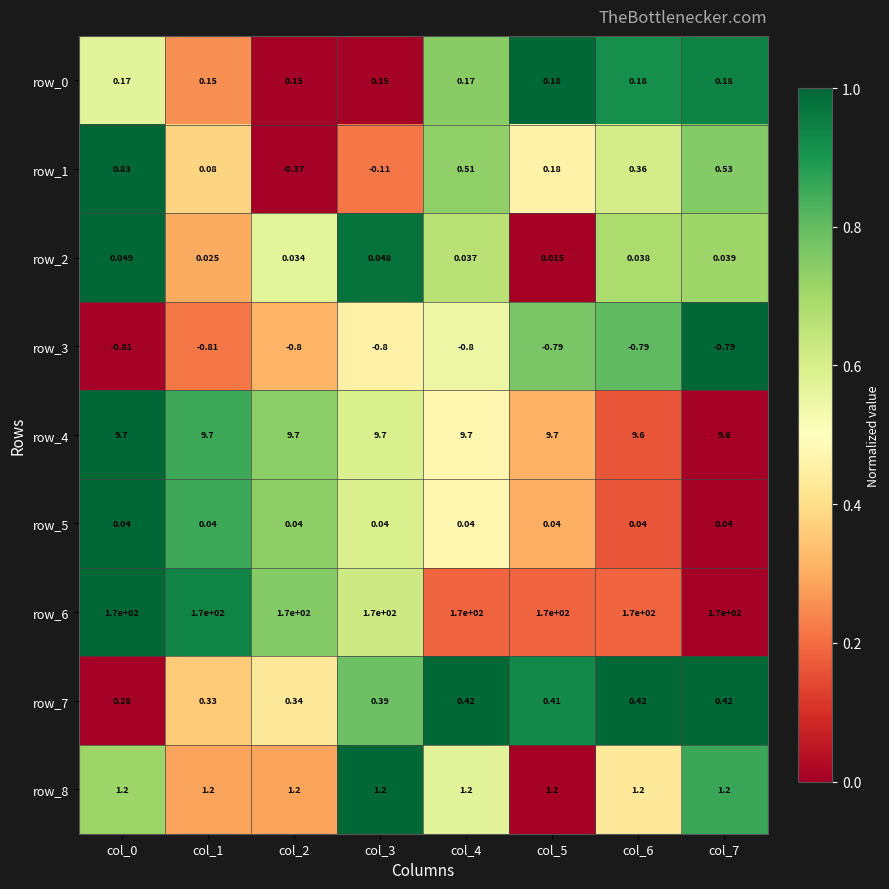

Count the number of categories in the chart.

8